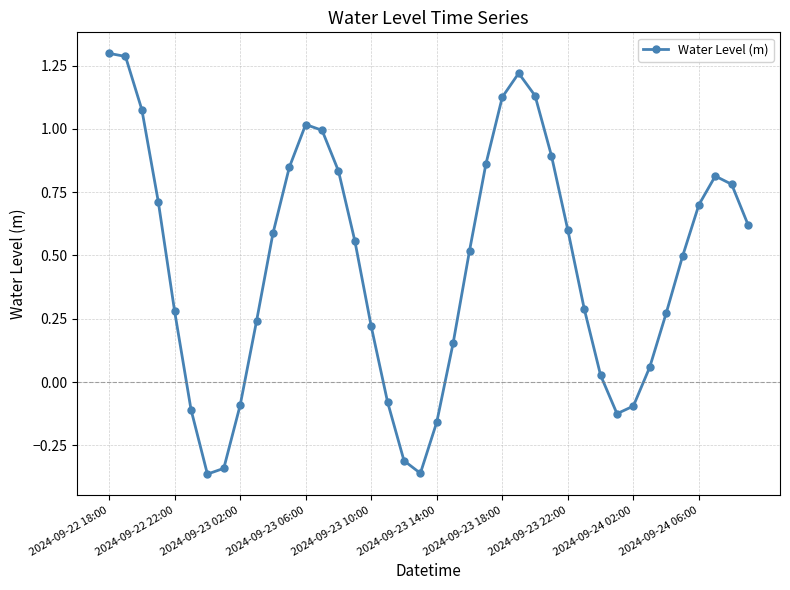

What is the greatest value displayed?

1.3